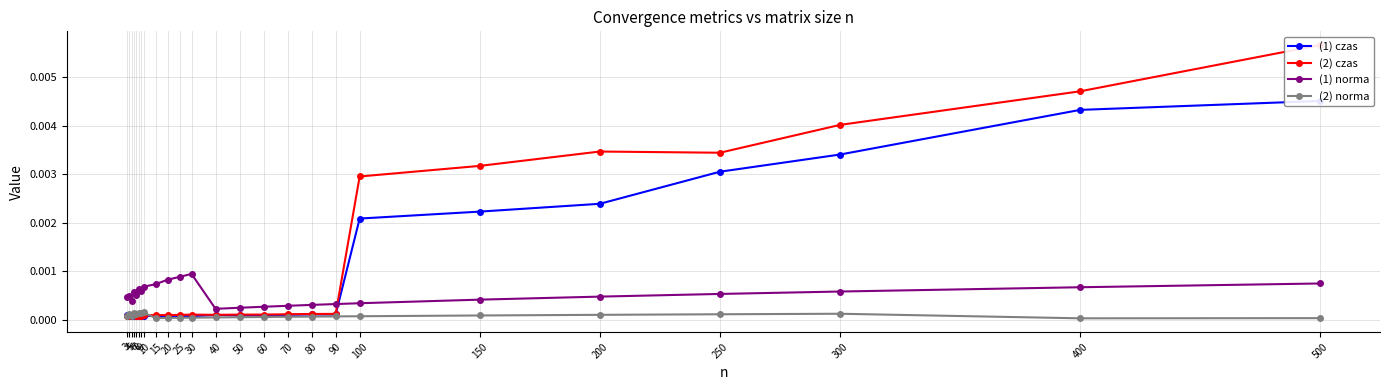

How many times do (2) norma and (1) czas cross each other?

2